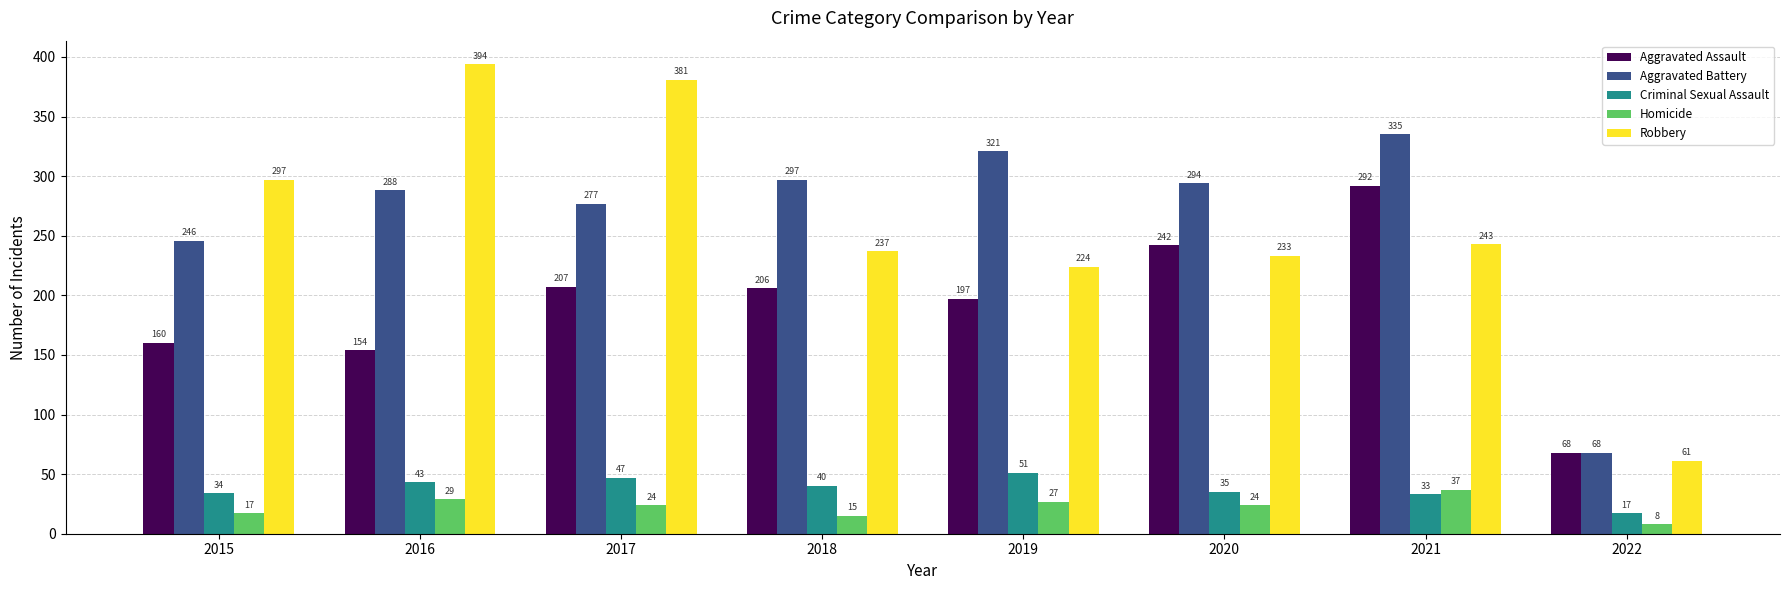

What is the difference between the highest and lowest values at 2018?

282